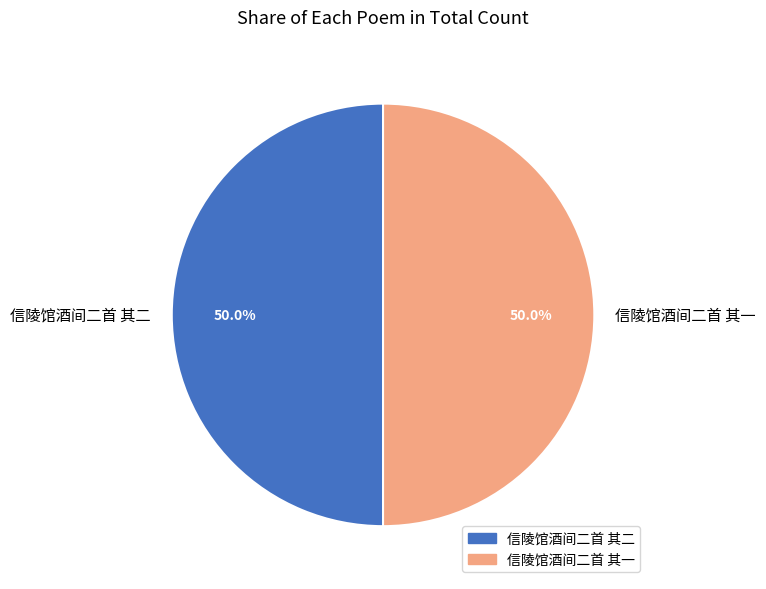

Combined, what portion of the pie is 信陵馆酒间二首 其二 and 信陵馆酒间二首 其一?

100.0%